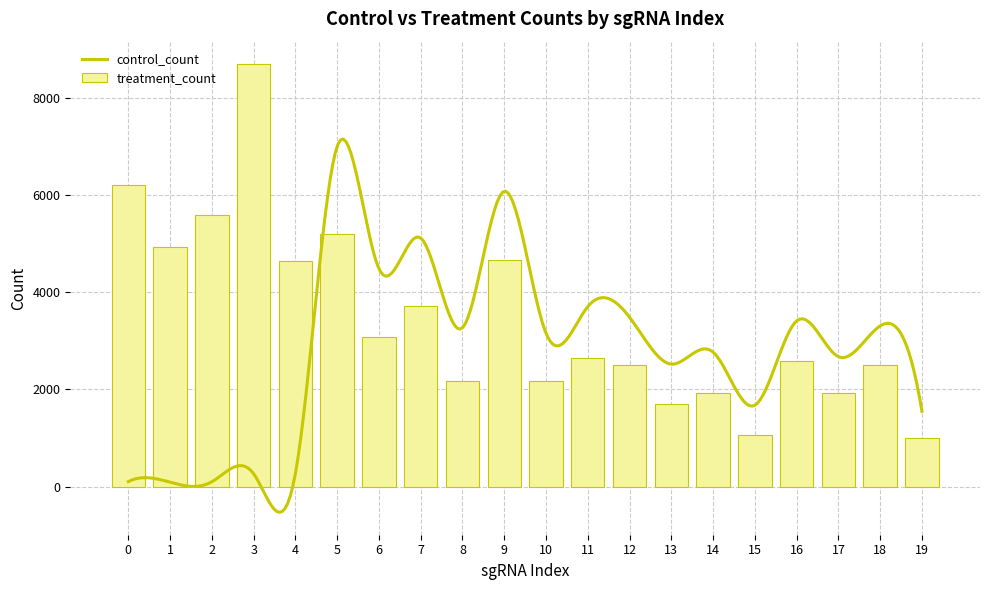

What value does the data have at 12?

2496.6